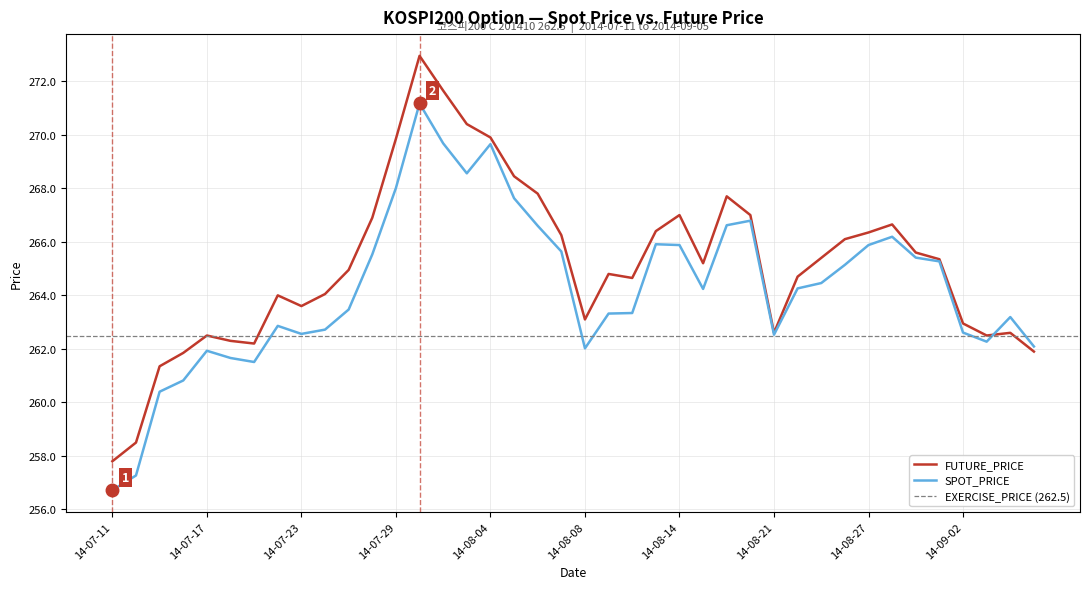

Where is SPOT_PRICE nearest to the value 263?

2014-07-22